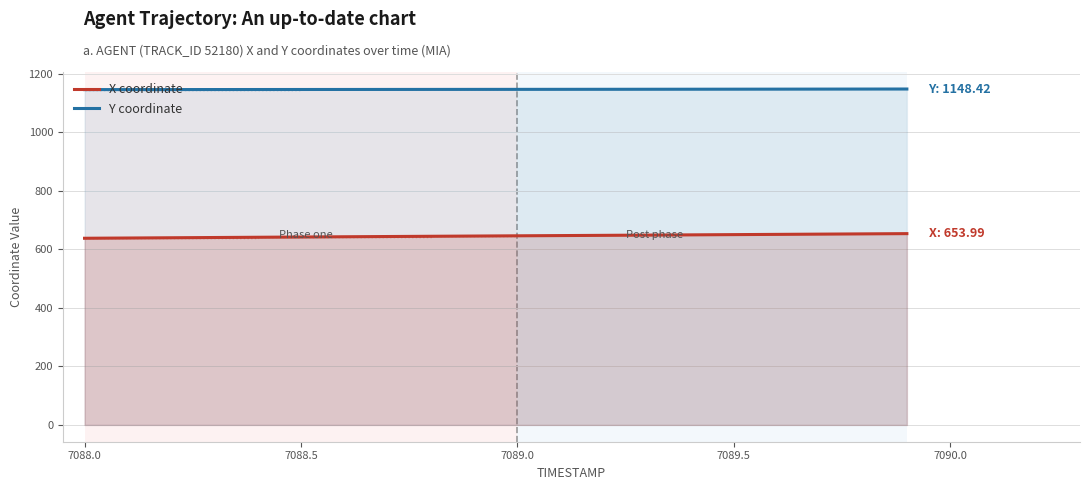

Reading left to right, transcribe all the data shown in this chart.

X coordinate: 638.2	639.0	639.9	640.7	641.6	642.5	643.3	644.1	645.0	645.8	646.6	647.4	648.2	649.0	649.8	650.6	651.5	652.3	653.2	654.0
Y coordinate: 1146.5	1146.5	1146.6	1146.6	1146.7	1146.8	1146.9	1147.0	1147.1	1147.2	1147.2	1147.3	1147.5	1147.6	1147.7	1147.8	1148.0	1148.1	1148.3	1148.4